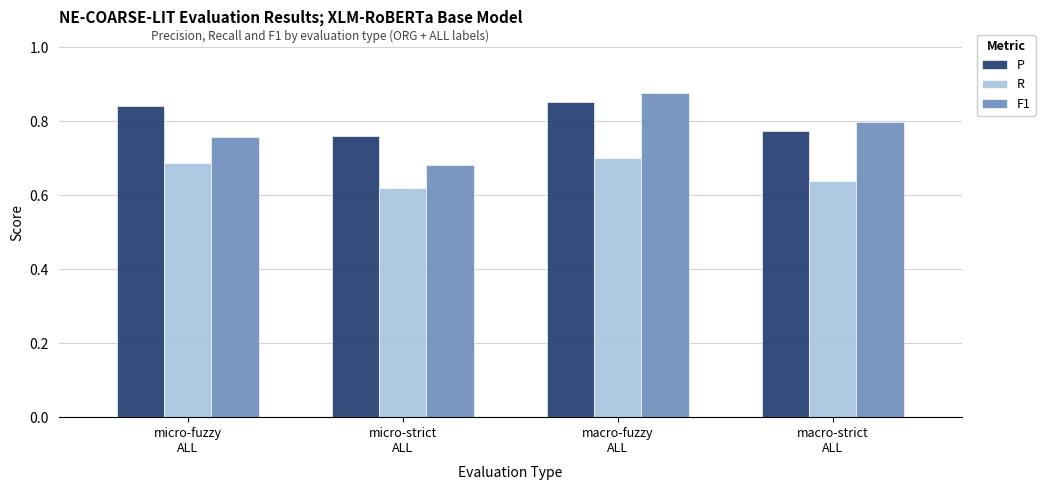

At which label does P reach its peak?

macro-fuzzy
ALL